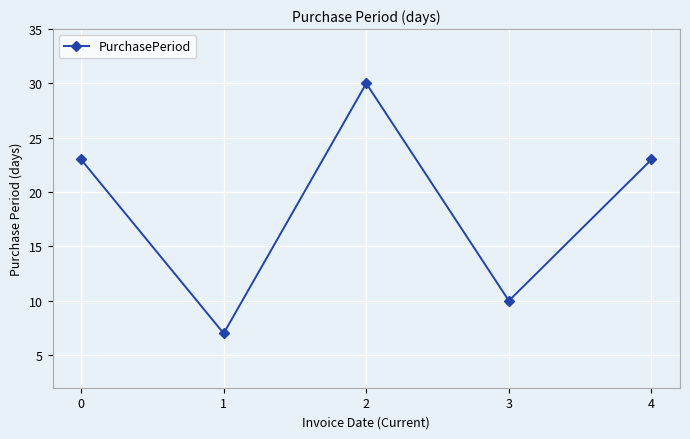

At which category does the chart reach its minimum across all series?

1